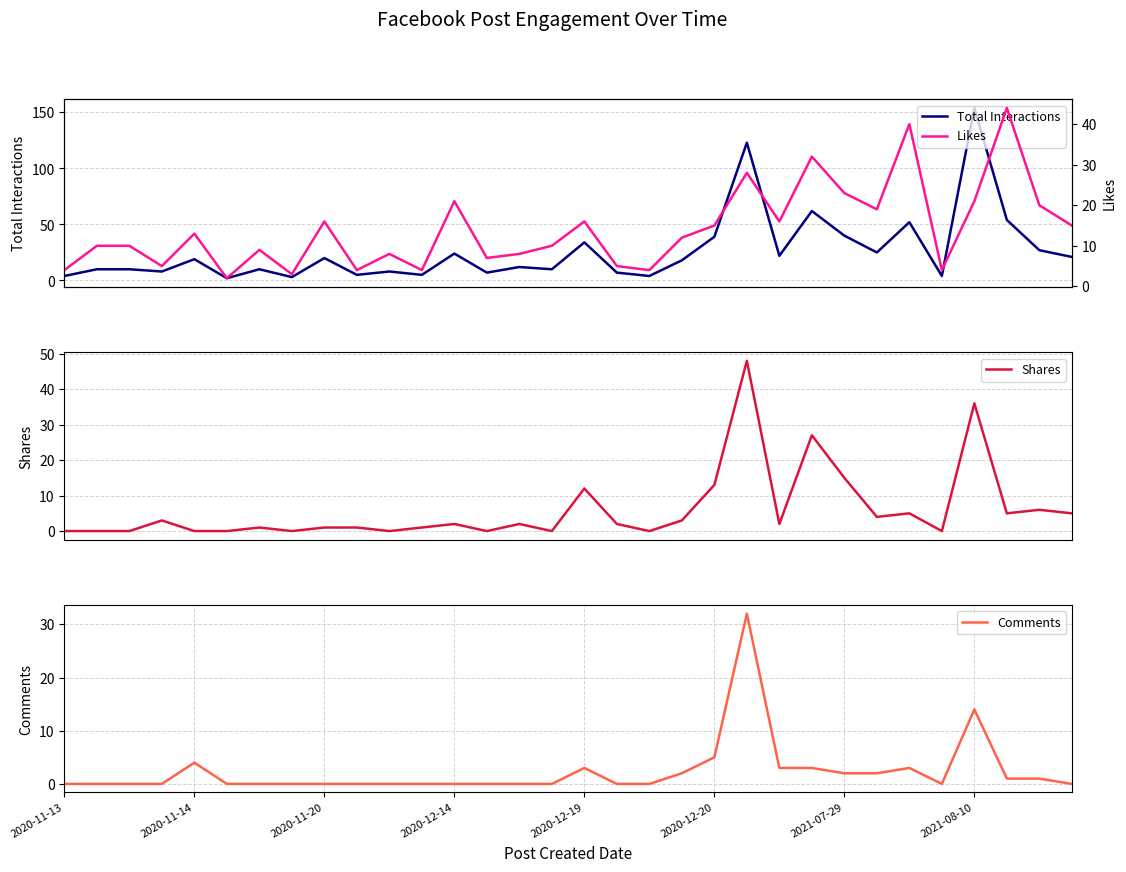

The Total Interactions series shows 1 at 27. True or false?

False